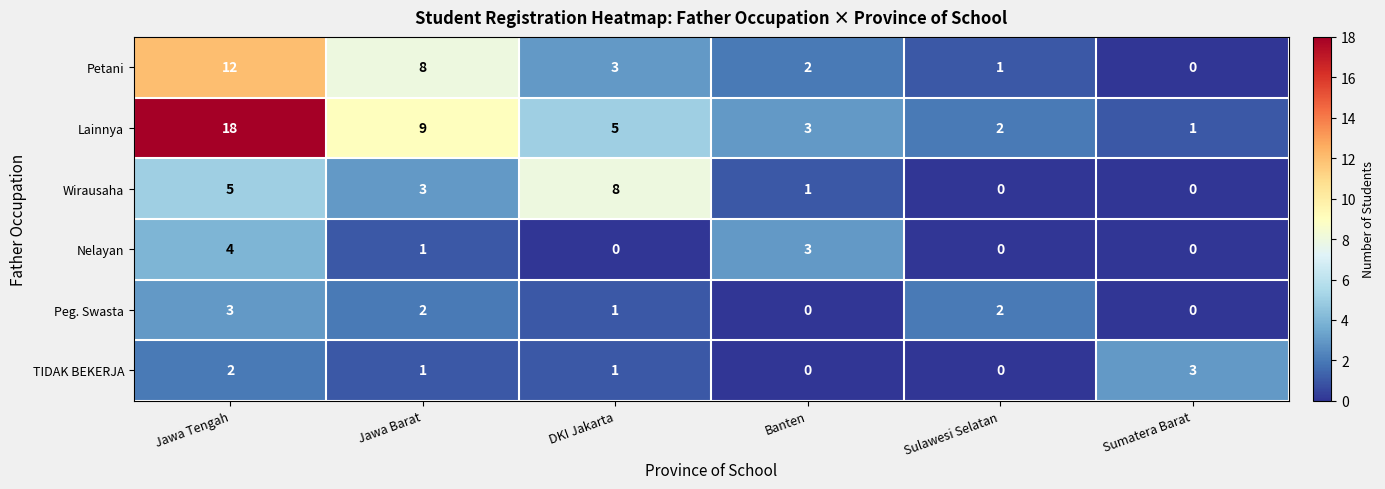

How many distinct data groups are displayed?

6